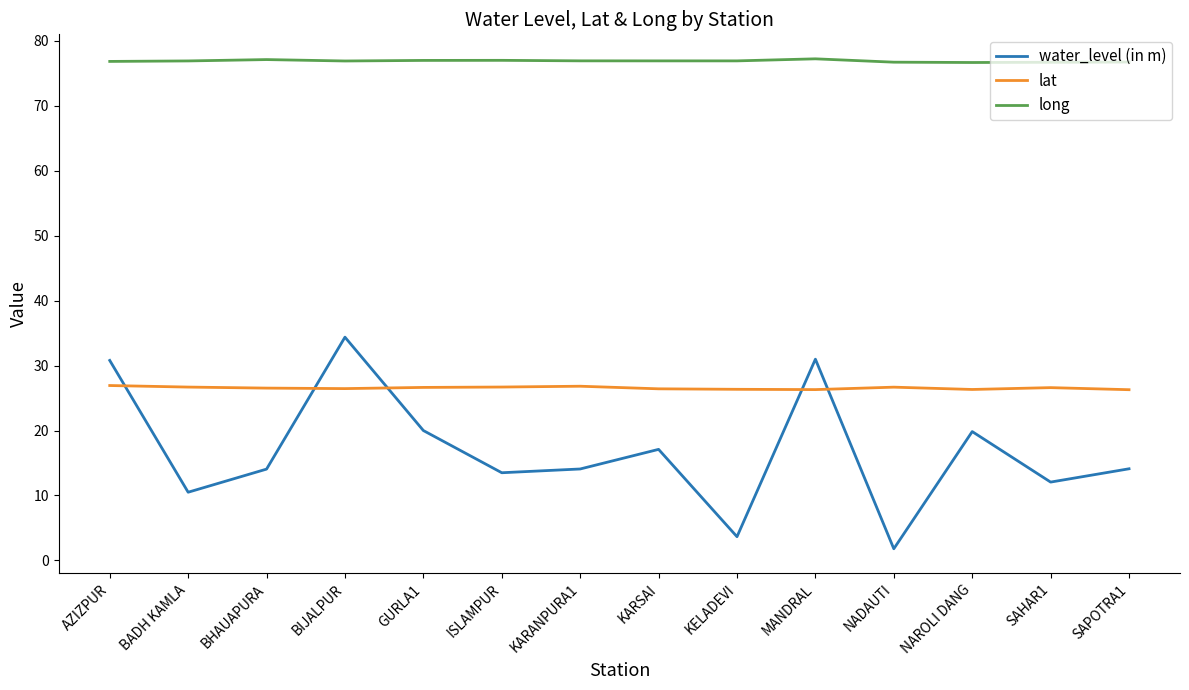

What position from the left is KARSAI?

8